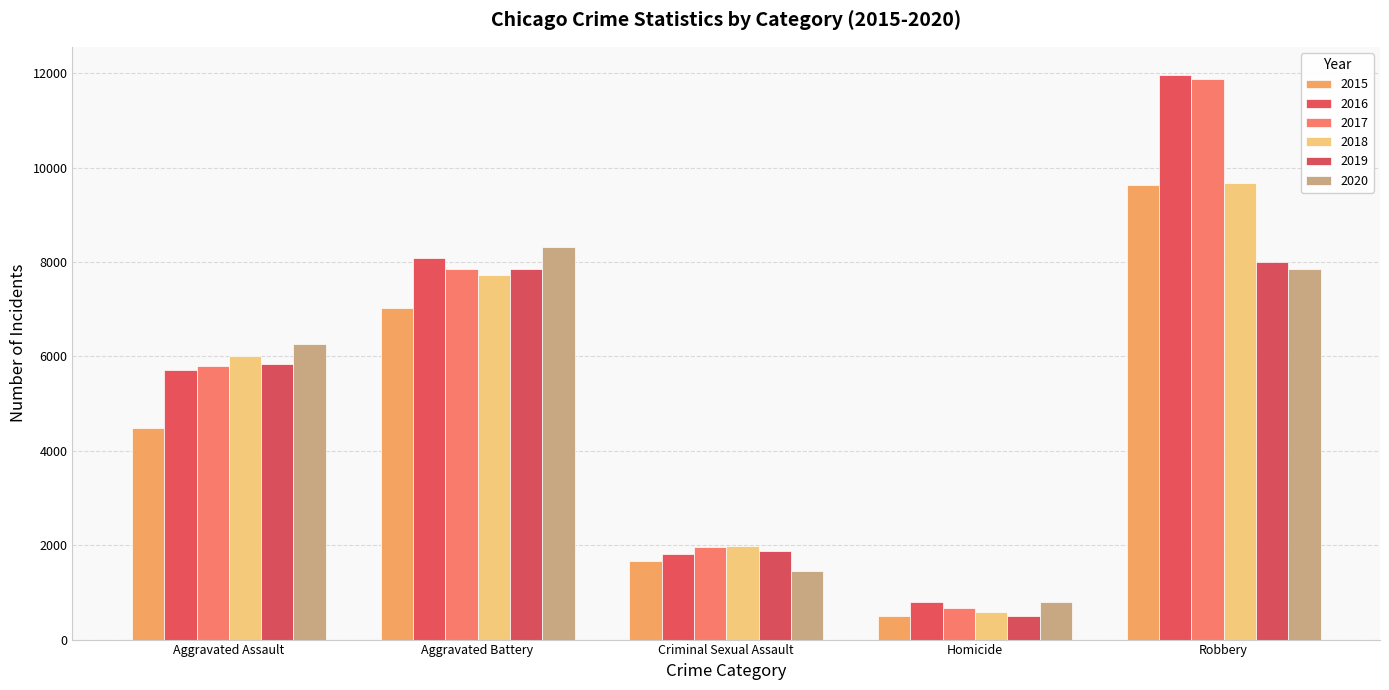

At which label does 2015 first exceed 4480?

Aggravated Battery